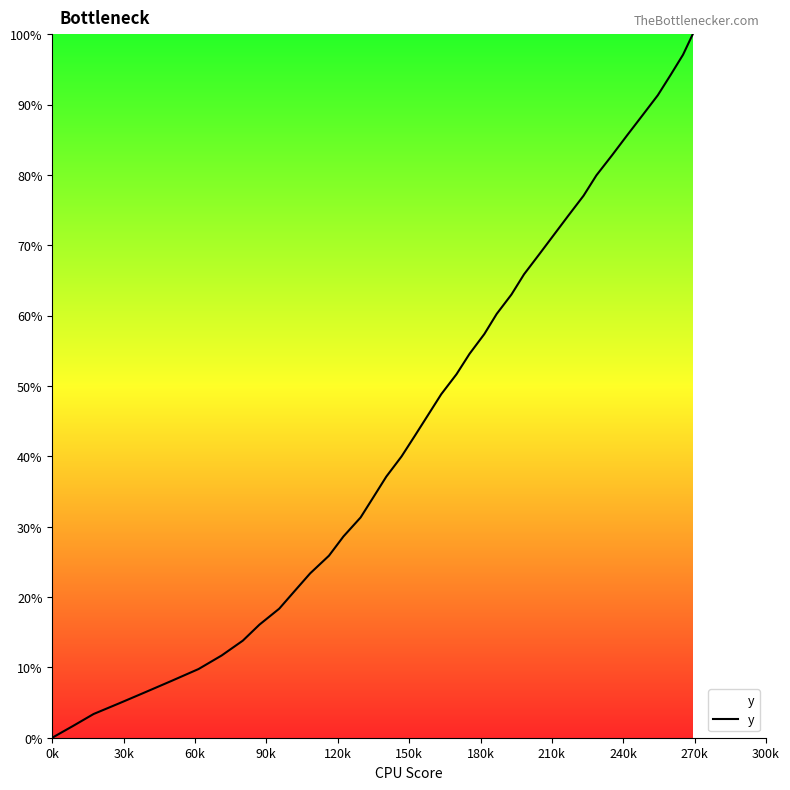

What is the maximum value shown in the chart?

100.0